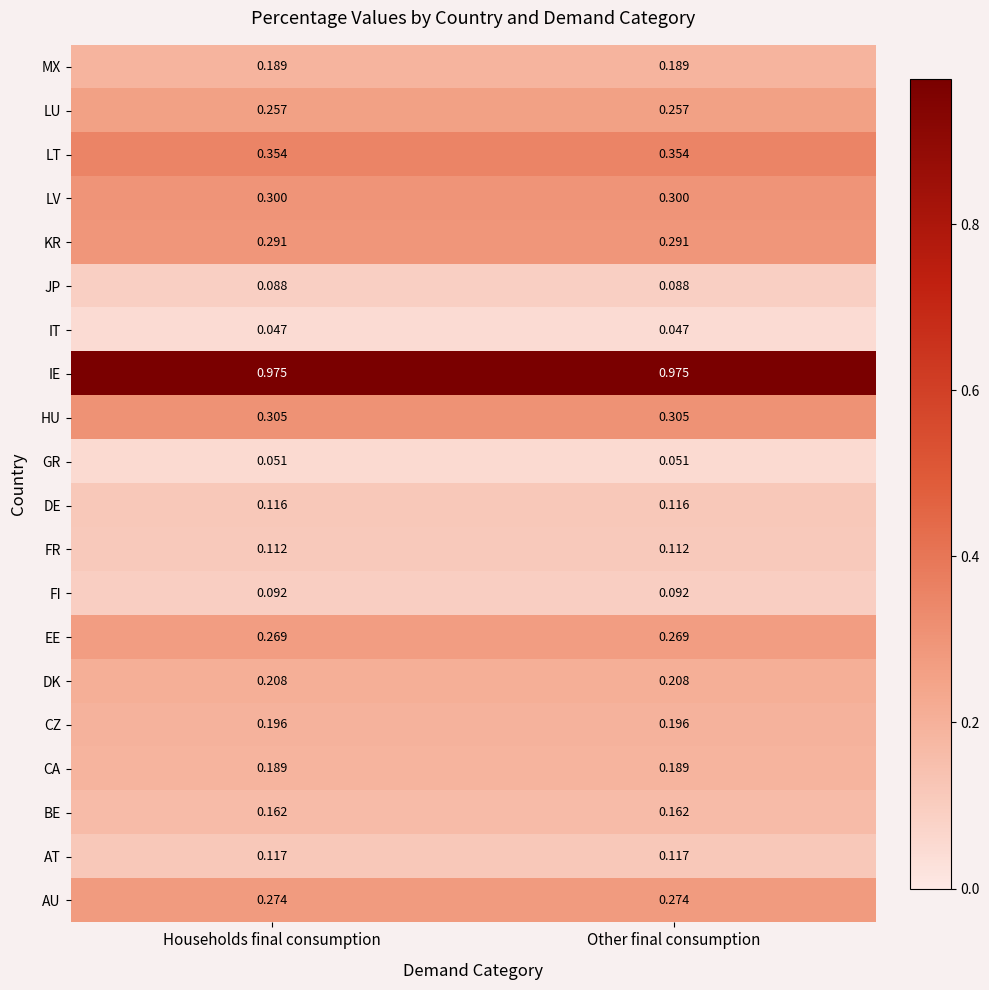

Which series has the largest total across all categories?

IE